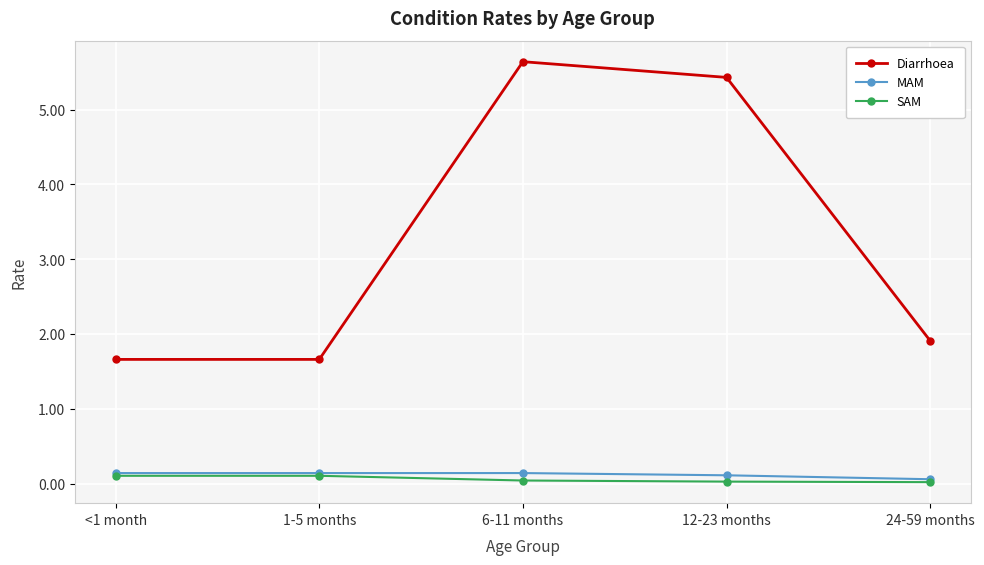

What is the label of the 5th point from the left?

24-59 months